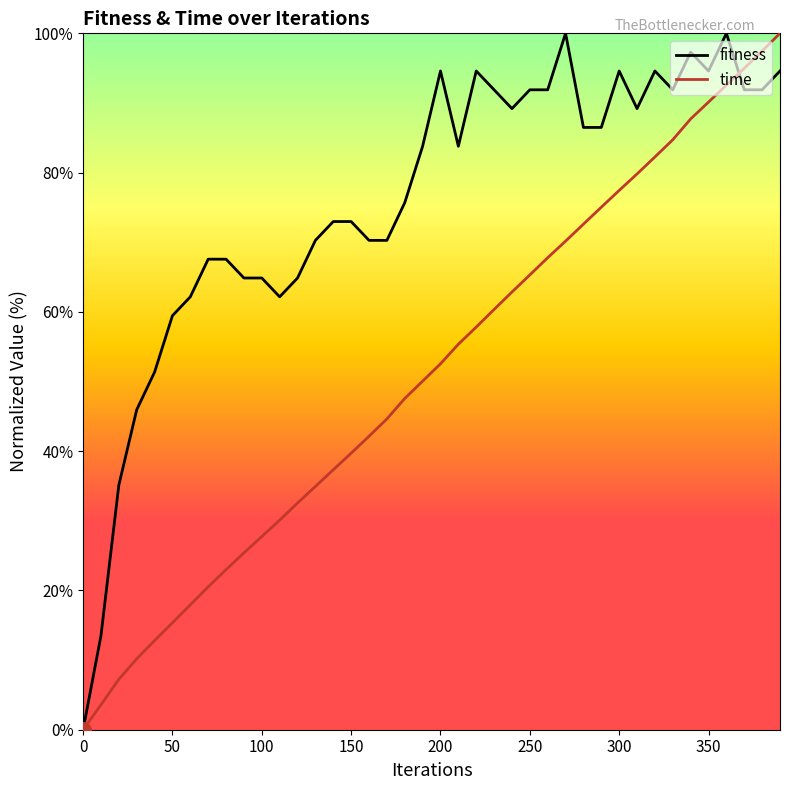

What are all the series names shown in the legend?

fitness, time